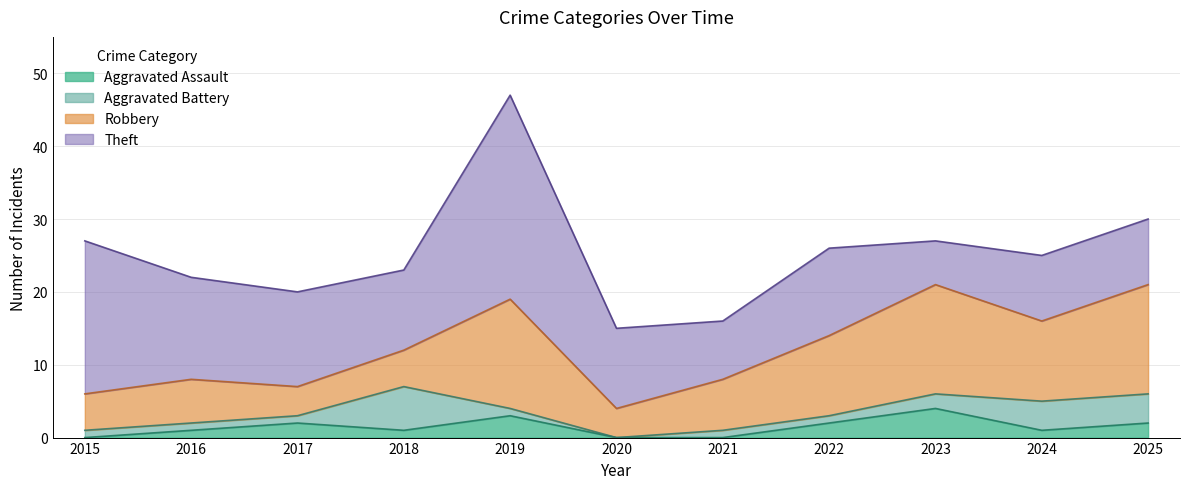

Which category has the highest value across all series?

2019